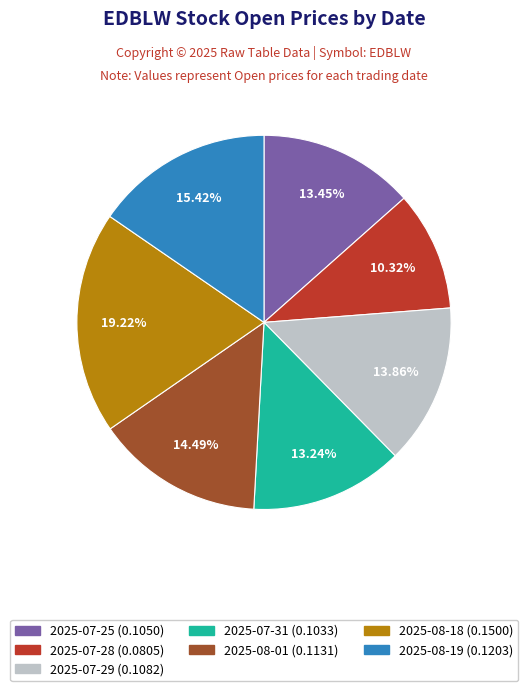

What is the smallest slice in the pie chart?

2025-07-28